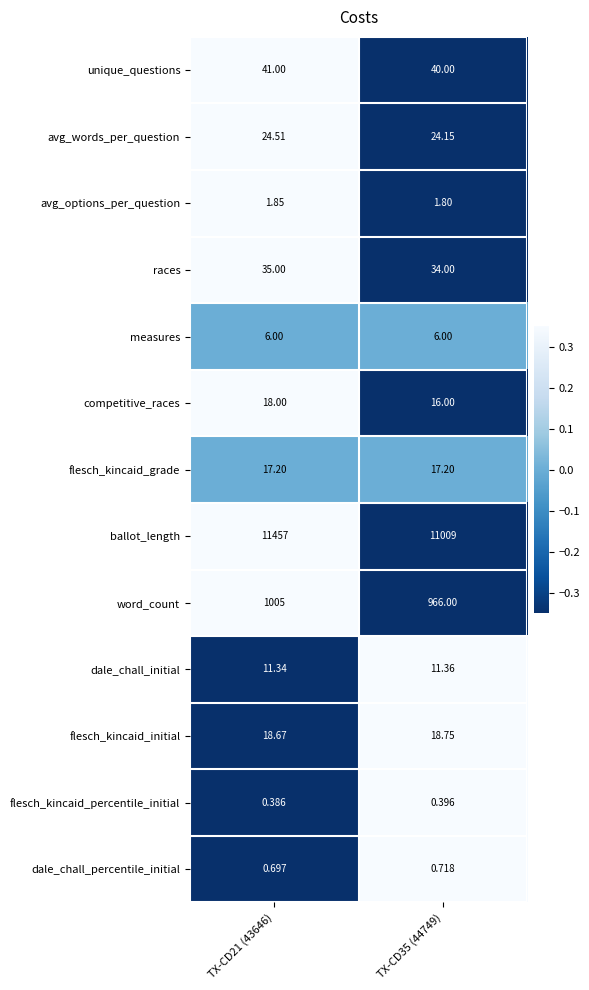

Rank the series by their maximum value, from highest to lowest.

ballot_length, word_count, unique_questions, races, avg_words_per_question, flesch_kincaid_initial, competitive_races, flesch_kincaid_grade, dale_chall_initial, measures, avg_options_per_question, dale_chall_percentile_initial, flesch_kincaid_percentile_initial